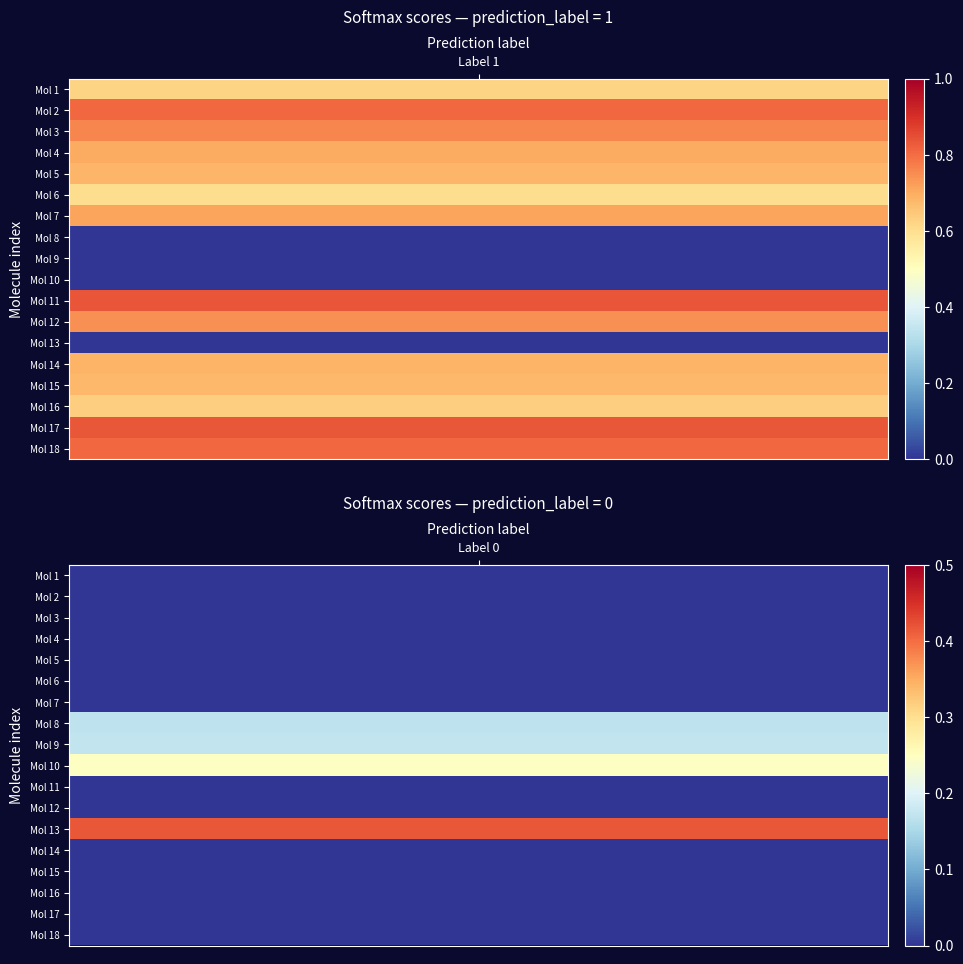

Which series changed the most between 0 and 1?

M11